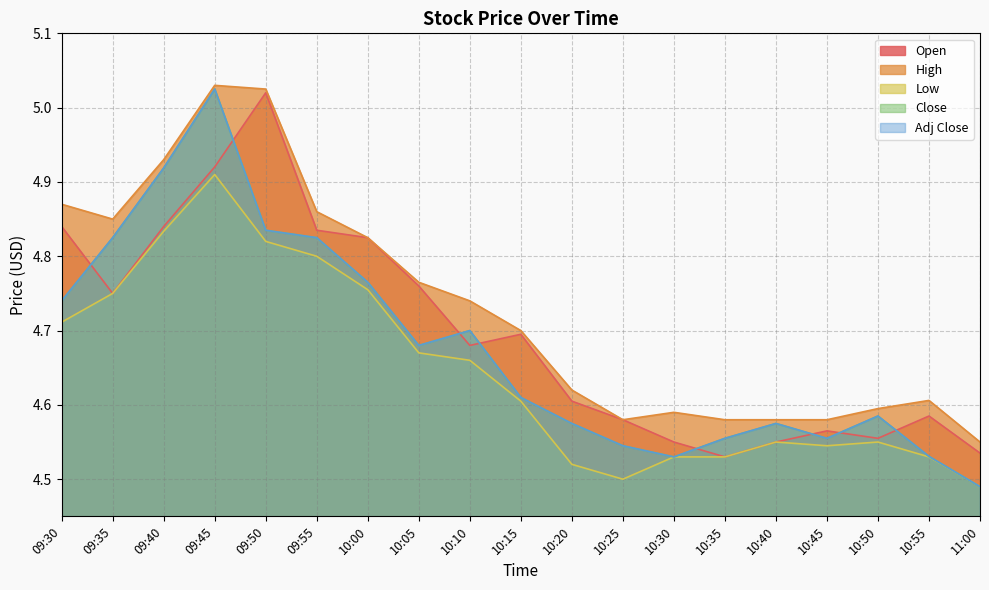

The value of High at 09:35 is 8.3. True or false?

False